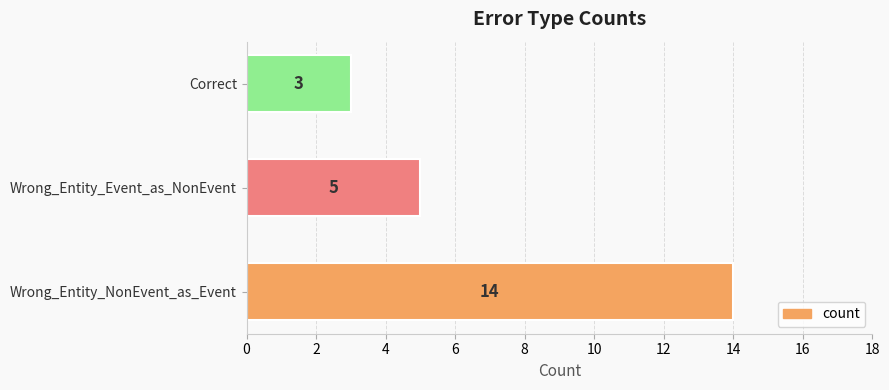

True or false: the data shows 2 at Wrong_Entity_Event_as_NonEvent.

False